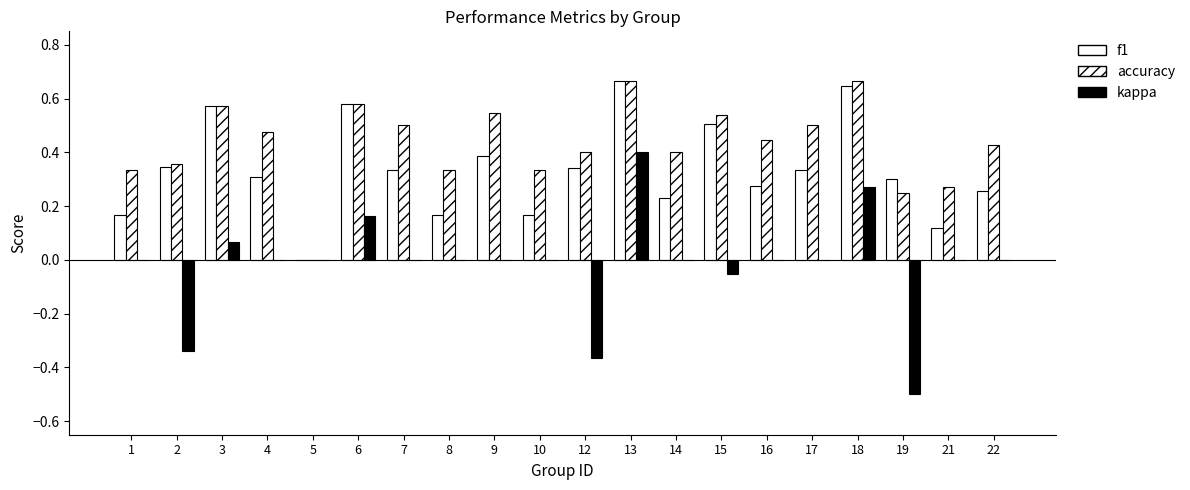

What is the value of the accuracy bar at the 13th from the left?

0.4